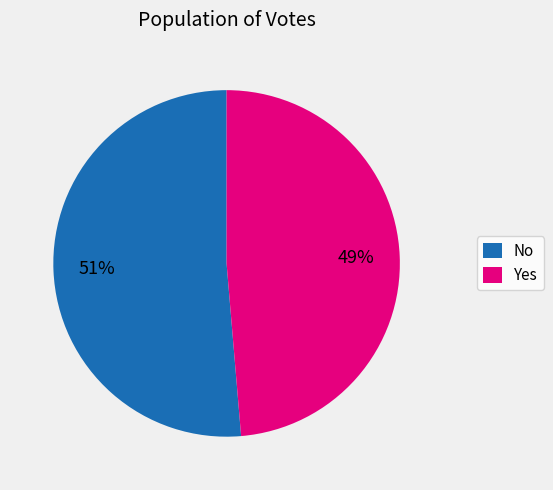

To the nearest percent, what portion does No represent?

51%